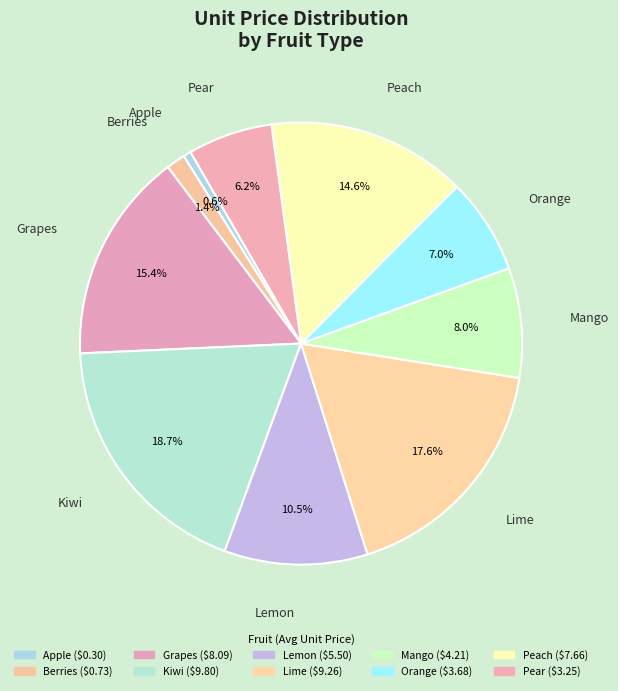

To the nearest percent, what is the average slice percentage?

10%